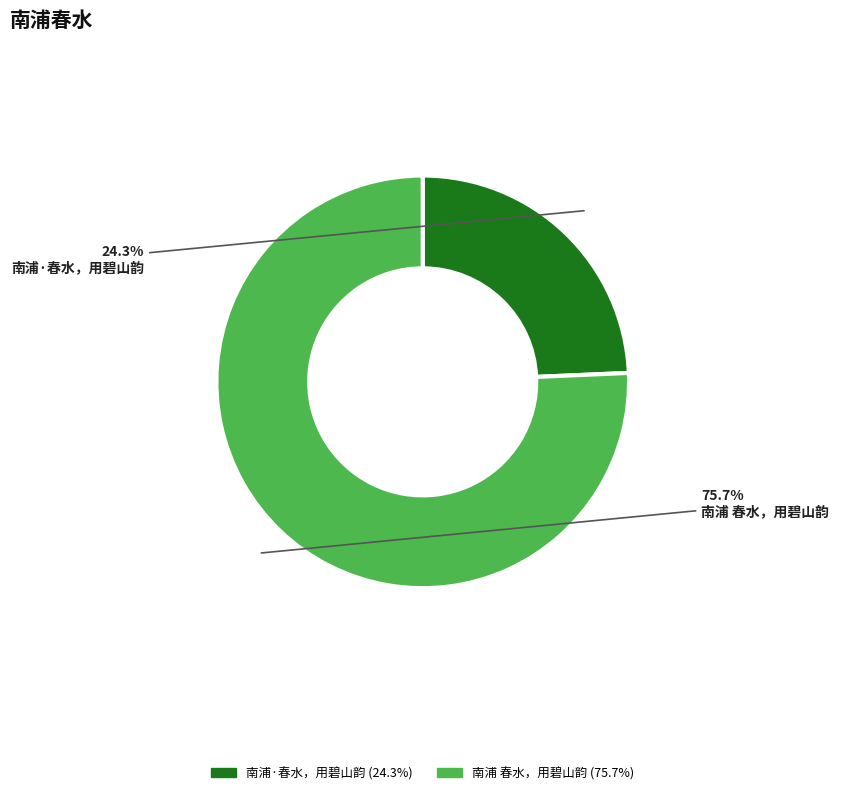

What is the ratio of the value at 南浦 春水，用碧山韵 to the value at 南浦·春水，用碧山韵?

3.1